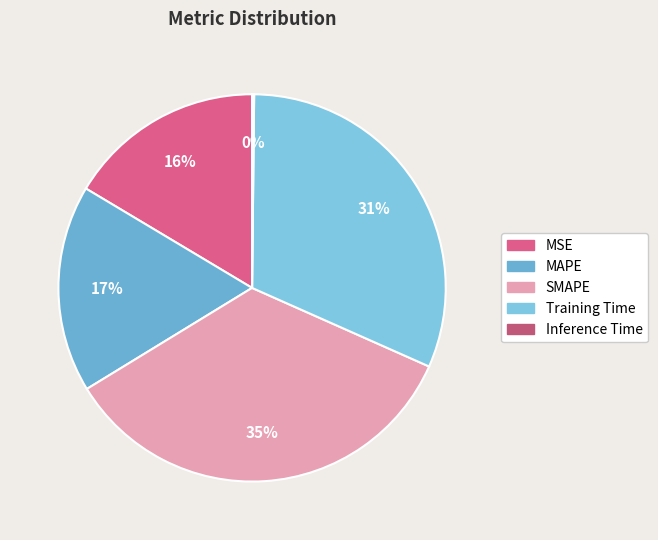

Does any single category account for the majority?

No